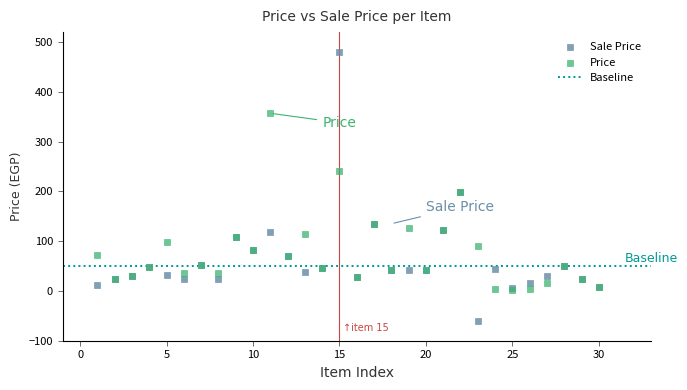

Which series has the largest Y range (max minus min)?

Sale Price